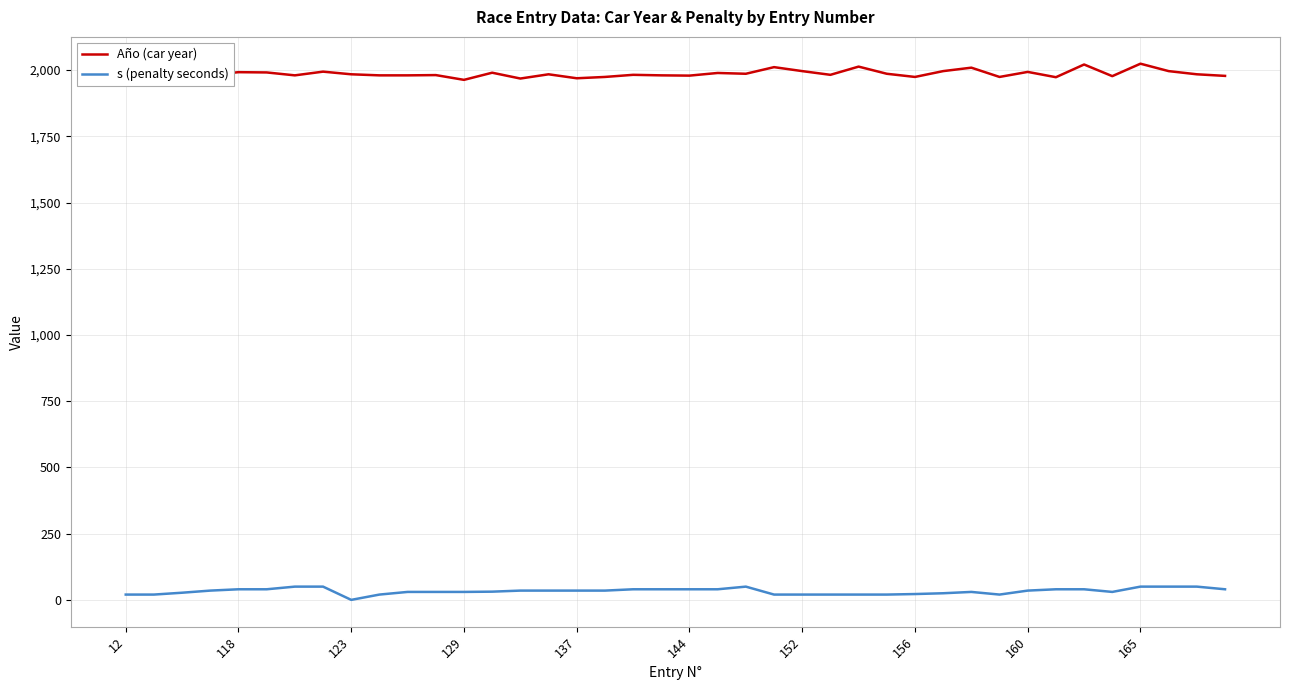

List the series in order of their peak value, lowest first.

s (penalty seconds), Año (car year)